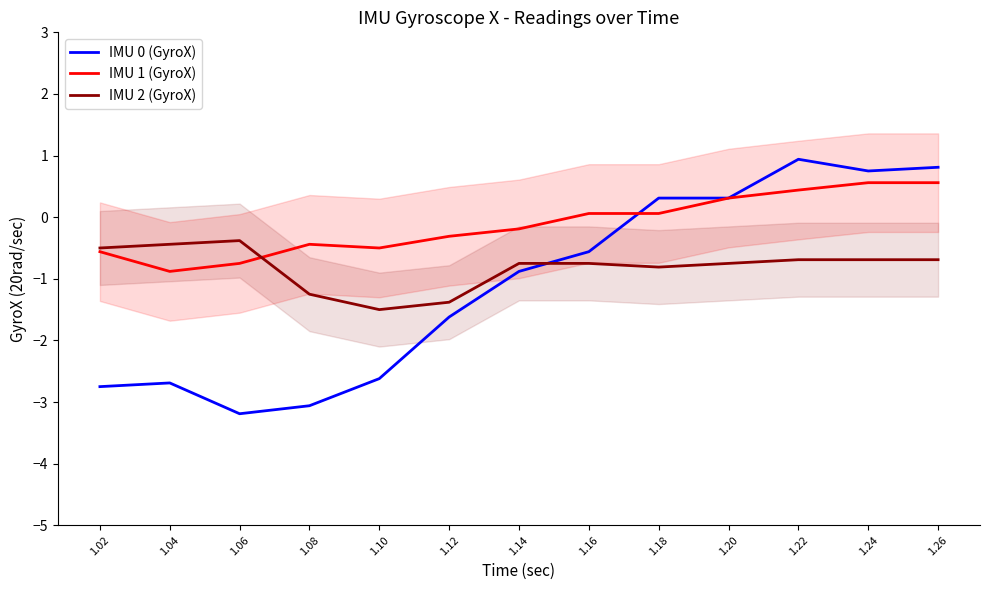

What are all the series names shown in the legend?

IMU 0 (GyroX), IMU 1 (GyroX), IMU 2 (GyroX)